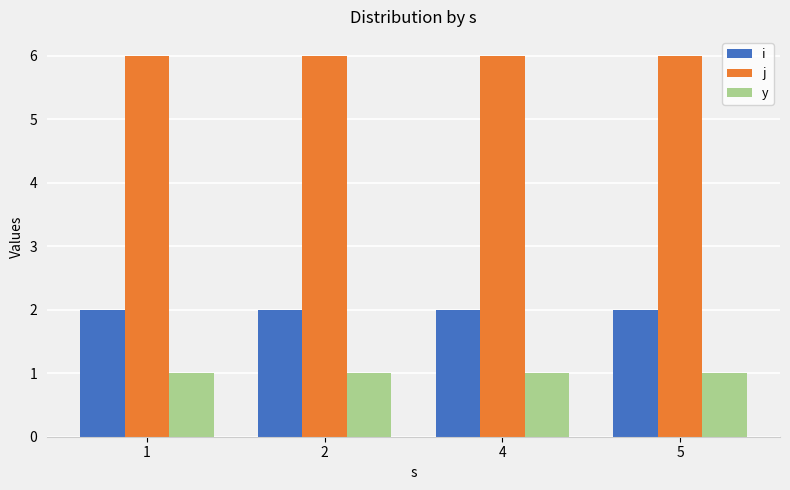

What are all the series names shown in the legend?

i, j, y